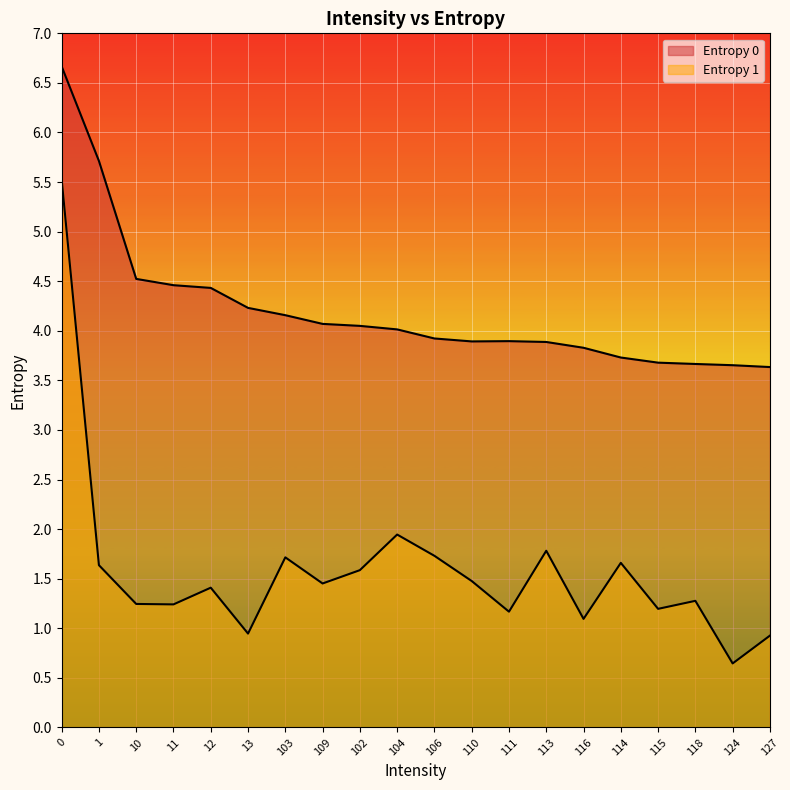

How many values in the Entropy 1 series are below 1?

3